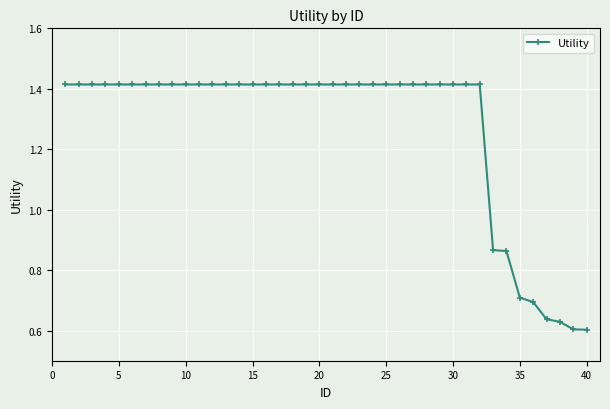

How many values are between 1 and 2?

32